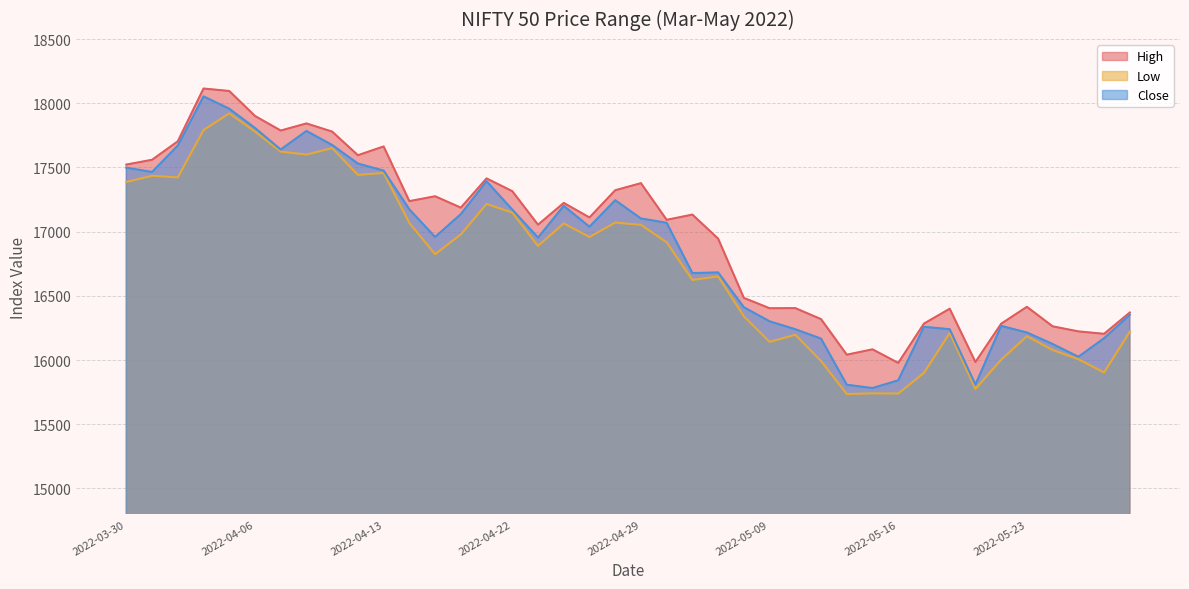

What is the sum of the Close values at 2022-04-25 and 2022-05-27?

33306.4